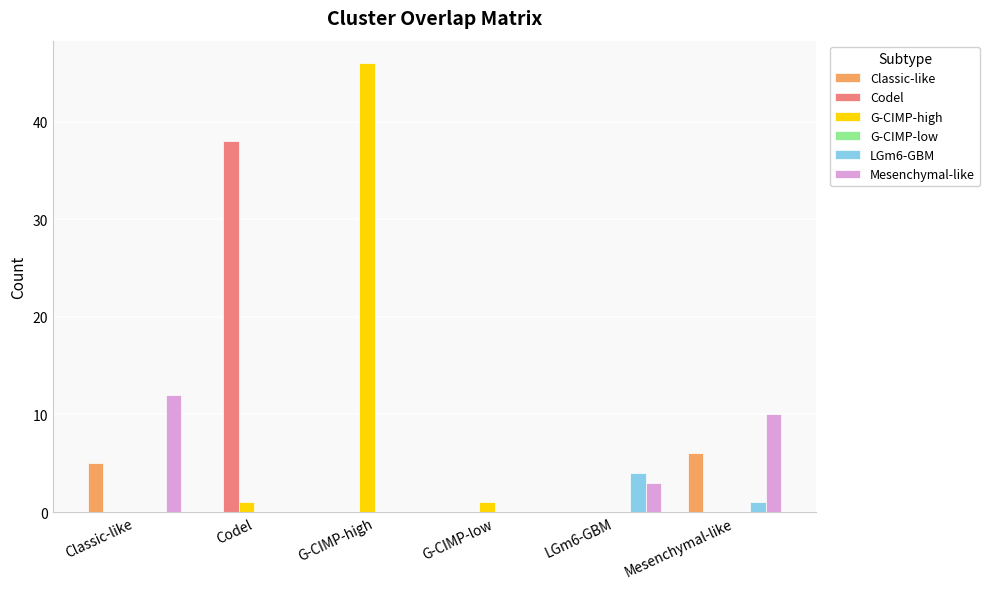

Which category has the highest value in the G-CIMP-high series?

G-CIMP-high